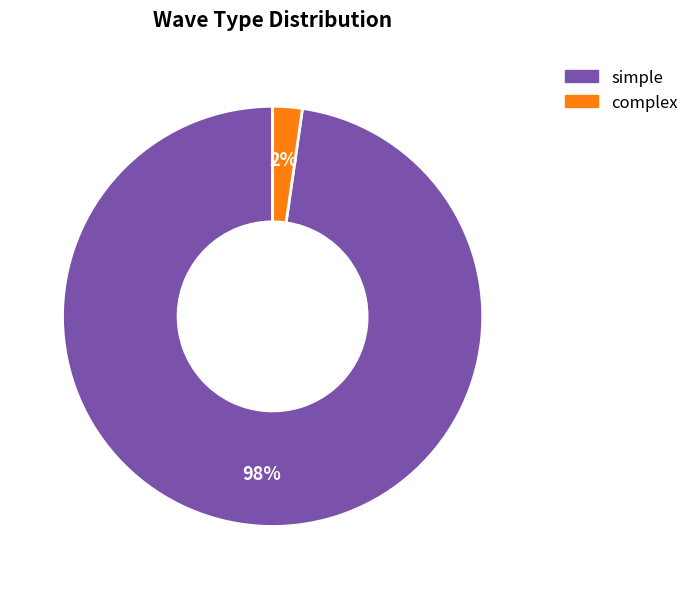

Combined, do complex and simple account for over 50%?

Yes